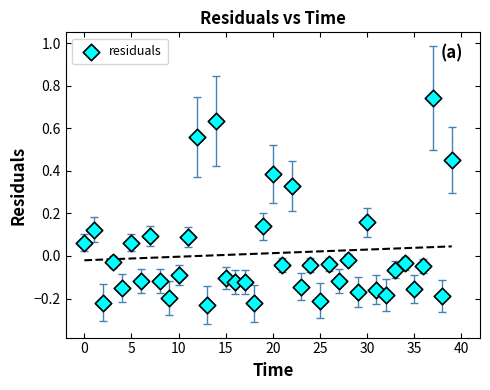

What is the range of Y values (max minus min)?

1.0